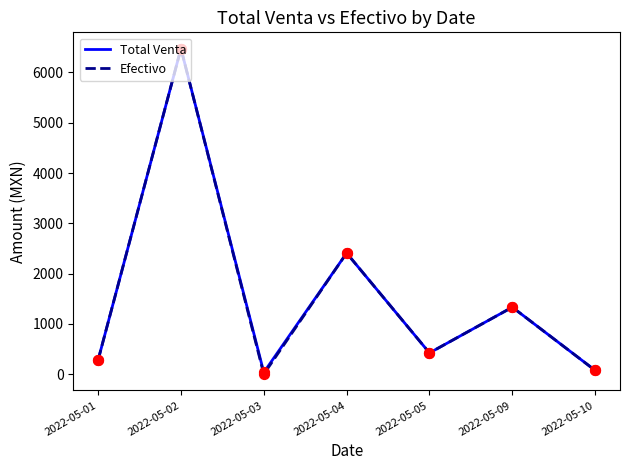

At which label does Total Venta reach its peak?

2022-05-02